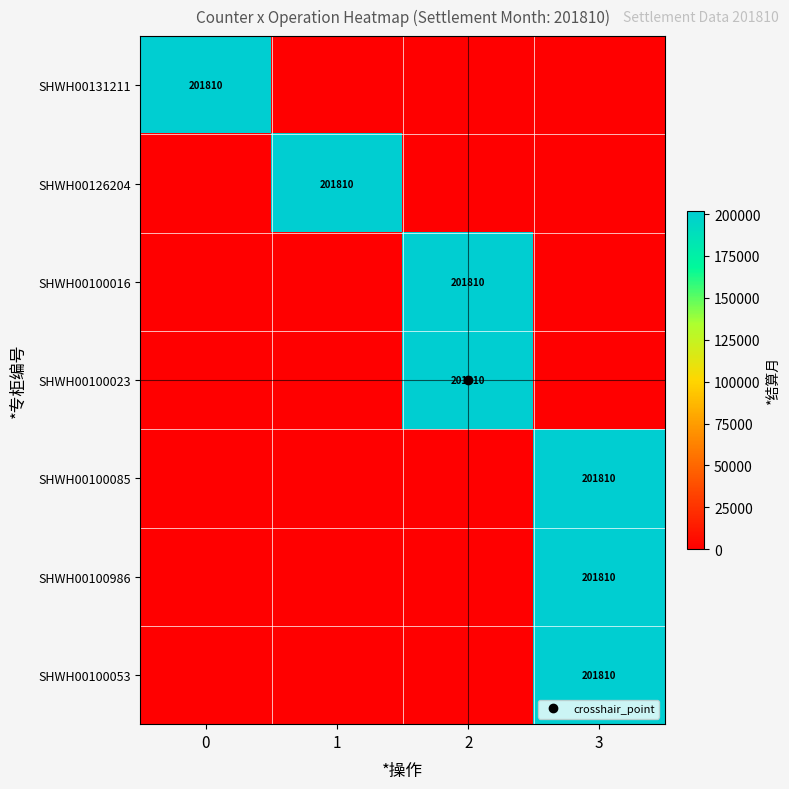

Which category has the highest value in the SHWH00100023 series?

2